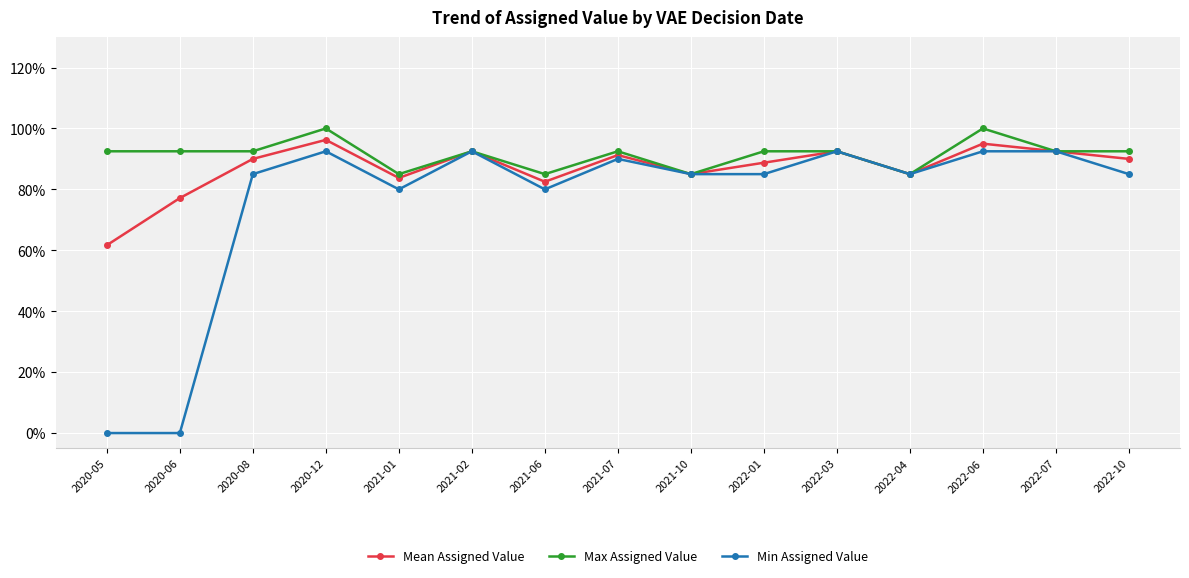

What is the label of the 8th point from the right?

2021-07